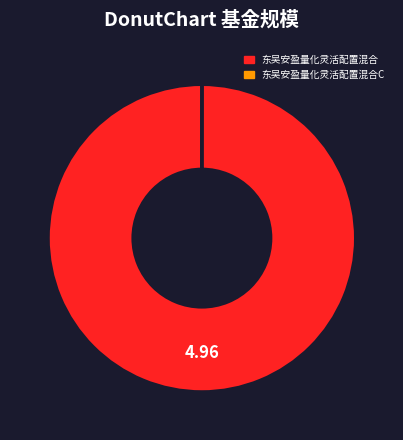

Is there any slice that represents more than half of the pie?

Yes